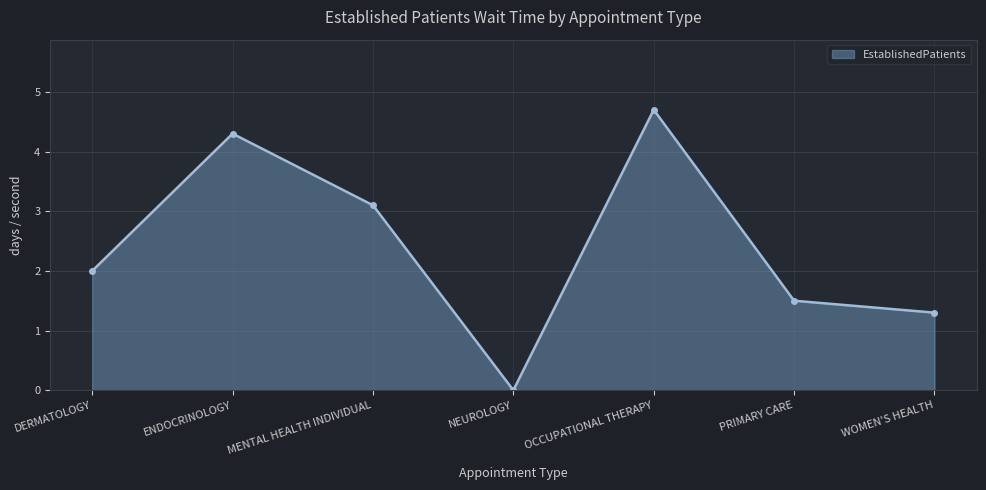

Which has a higher value, OCCUPATIONAL THERAPY or ENDOCRINOLOGY?

OCCUPATIONAL THERAPY